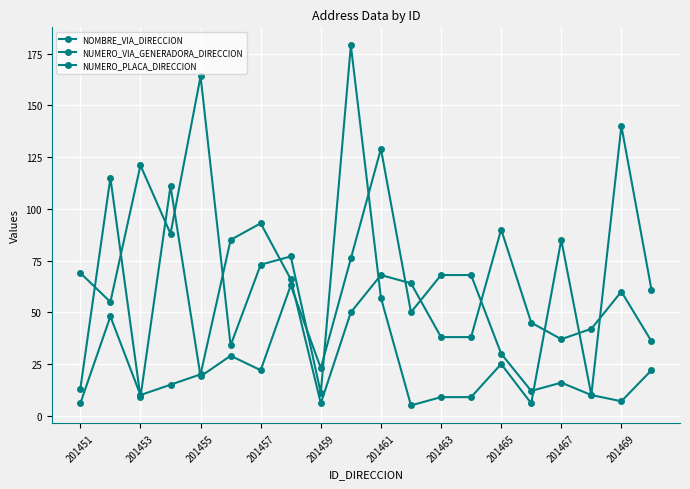

Where is NUMERO_VIA_GENERADORA_DIRECCION nearest to the value 92?

201457